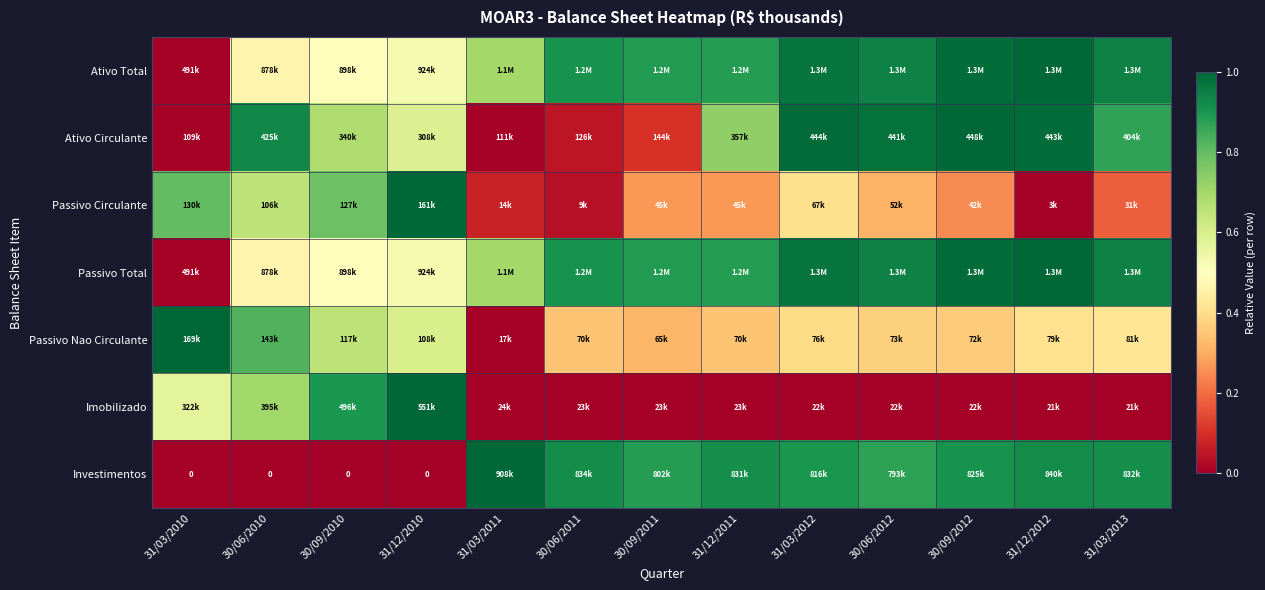

What is the sum of the Imobilizado values at 31/12/2010 and 31/12/2012?

1.0